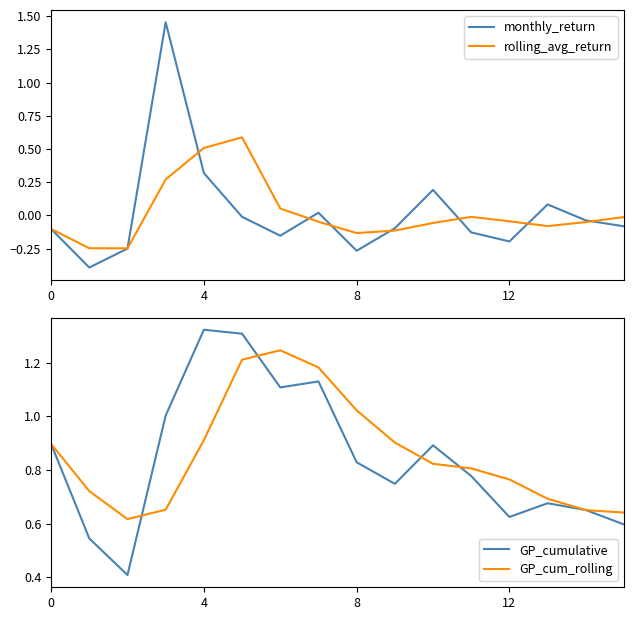

What is the minimum value for monthly_return?

-0.4